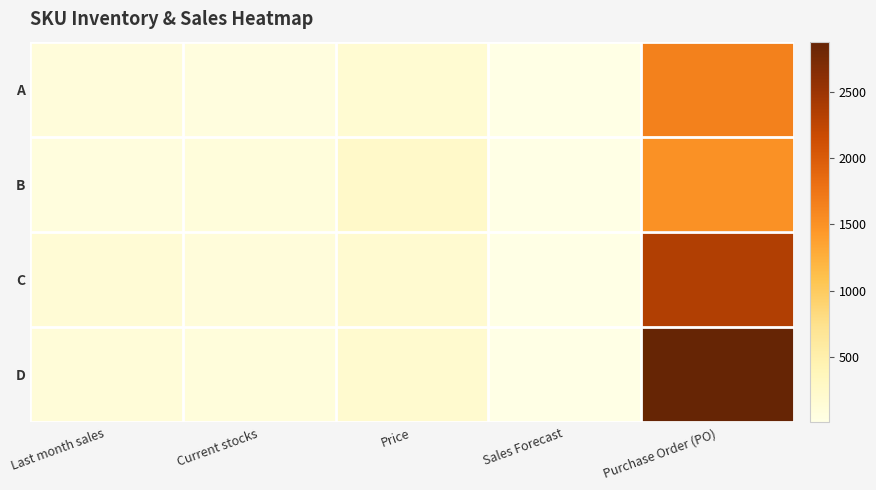

Reading left to right, list all the values displayed in this chart.

A: Last month sales=100.0	Current stocks=70.0	Price=165.0	Sales Forecast=10.0	Purchase Order (PO)=1650.0
B: Last month sales=80.0	Current stocks=90.0	Price=250.0	Sales Forecast=6.0	Purchase Order (PO)=1500.0
C: Last month sales=150.0	Current stocks=100.0	Price=196.0	Sales Forecast=12.0	Purchase Order (PO)=2352.0
D: Last month sales=120.0	Current stocks=85.0	Price=200.0	Sales Forecast=14.4	Purchase Order (PO)=2880.0